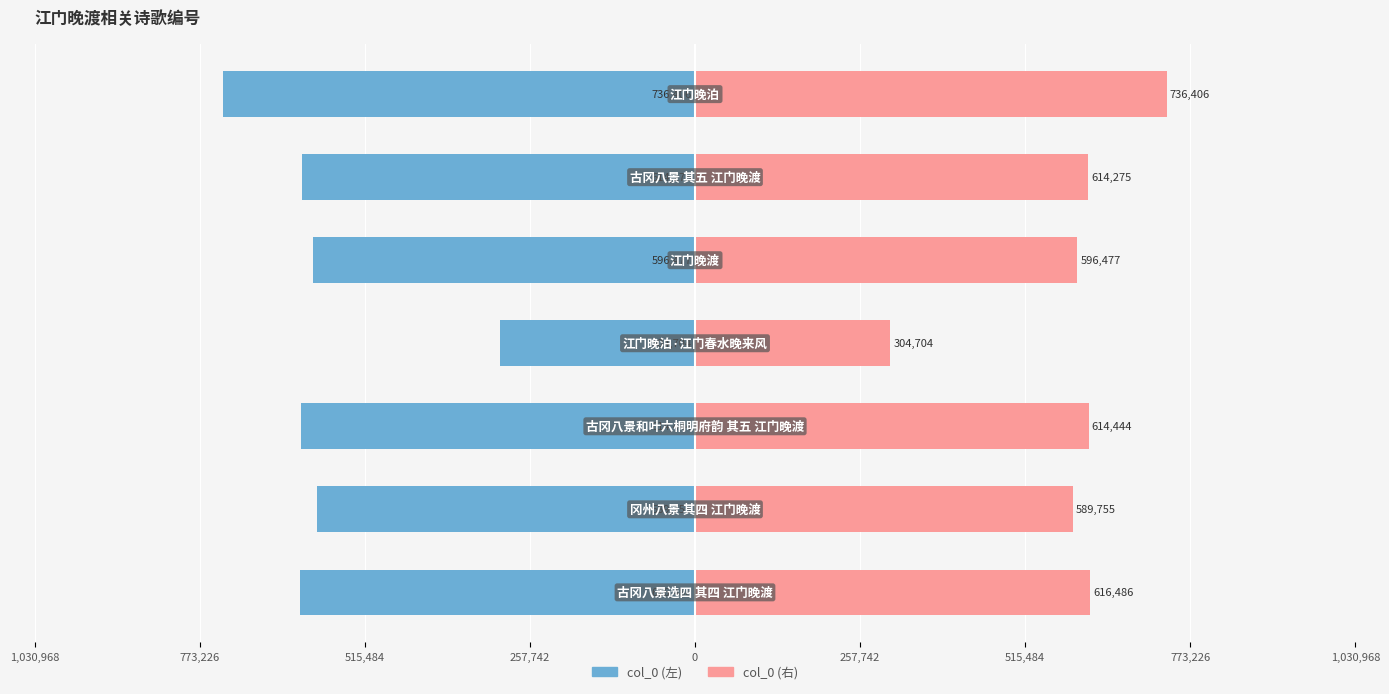

How many data points in col_0 (右) are less than 614275?

3